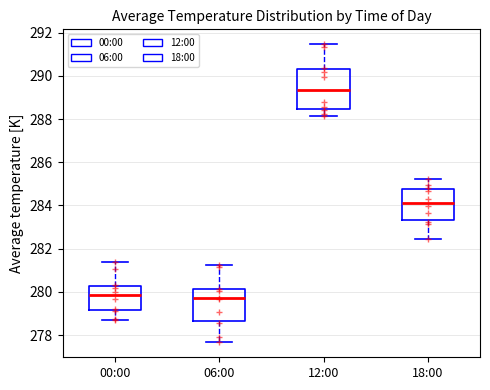

Comparing the boxes themselves (not the whiskers), which one is the tallest?

12:00